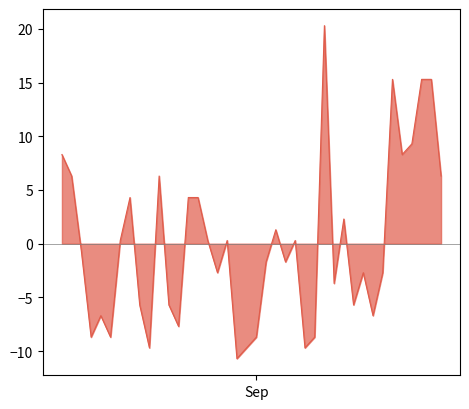

What is the greatest value displayed?

20.3